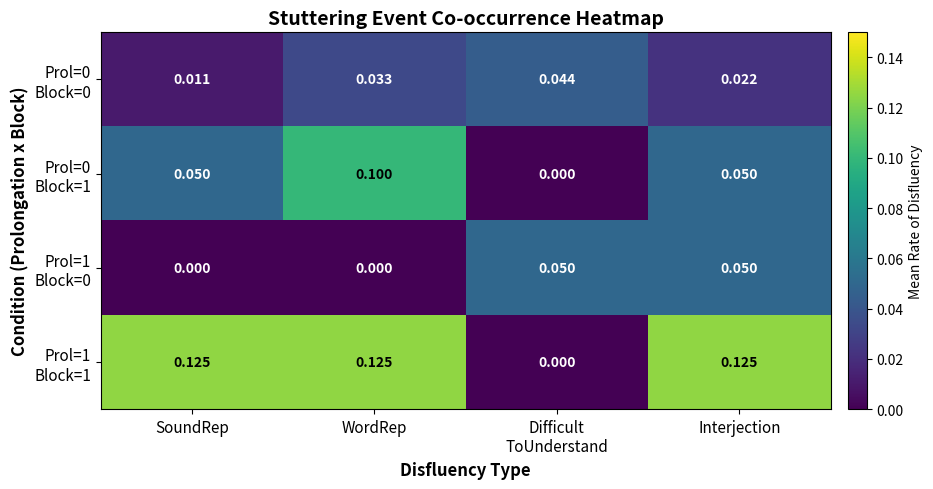

How many data points does each series have?

4